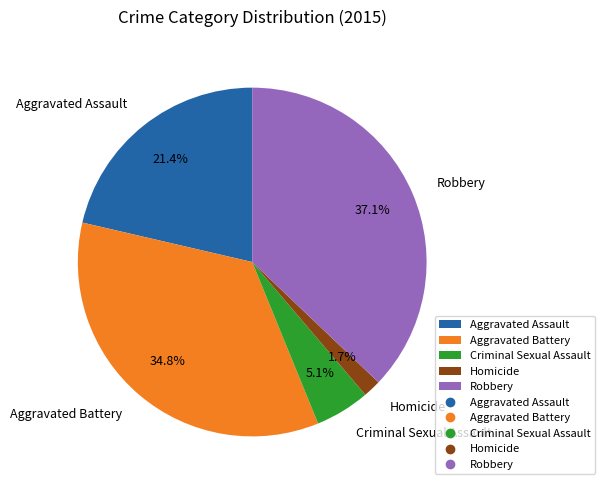

How many segments does this pie chart have?

5